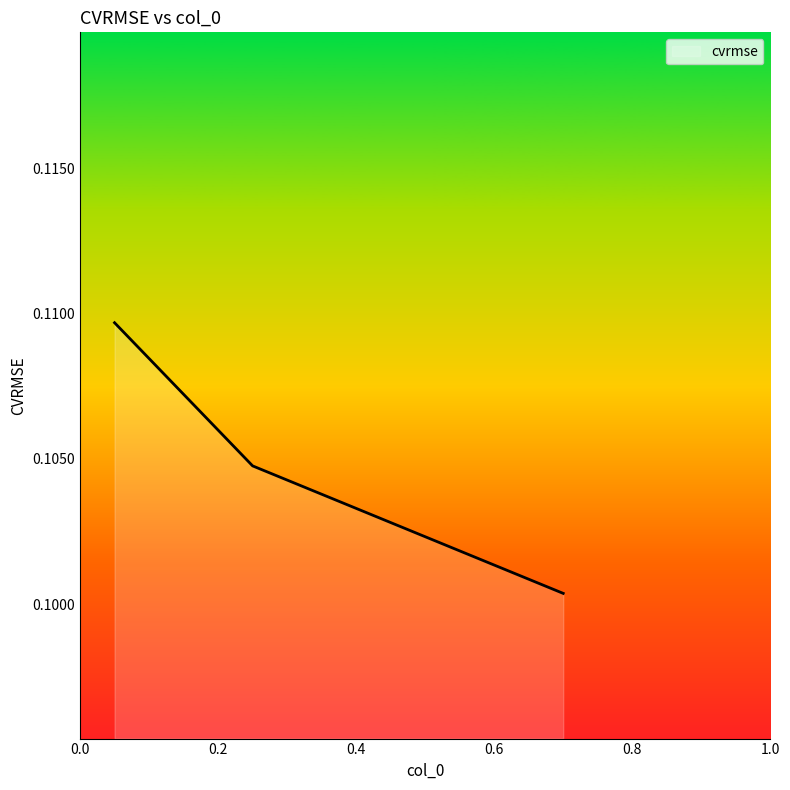

What is the sum of all values?

0.3